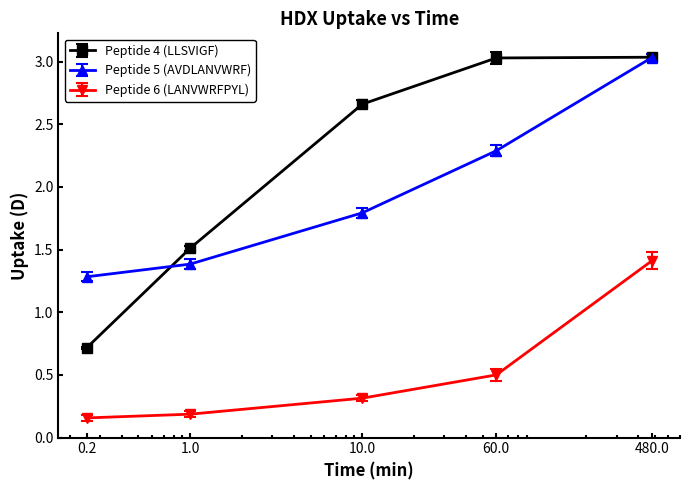

Which series has the largest range (max minus min)?

Peptide 4 (LLSVIGF)